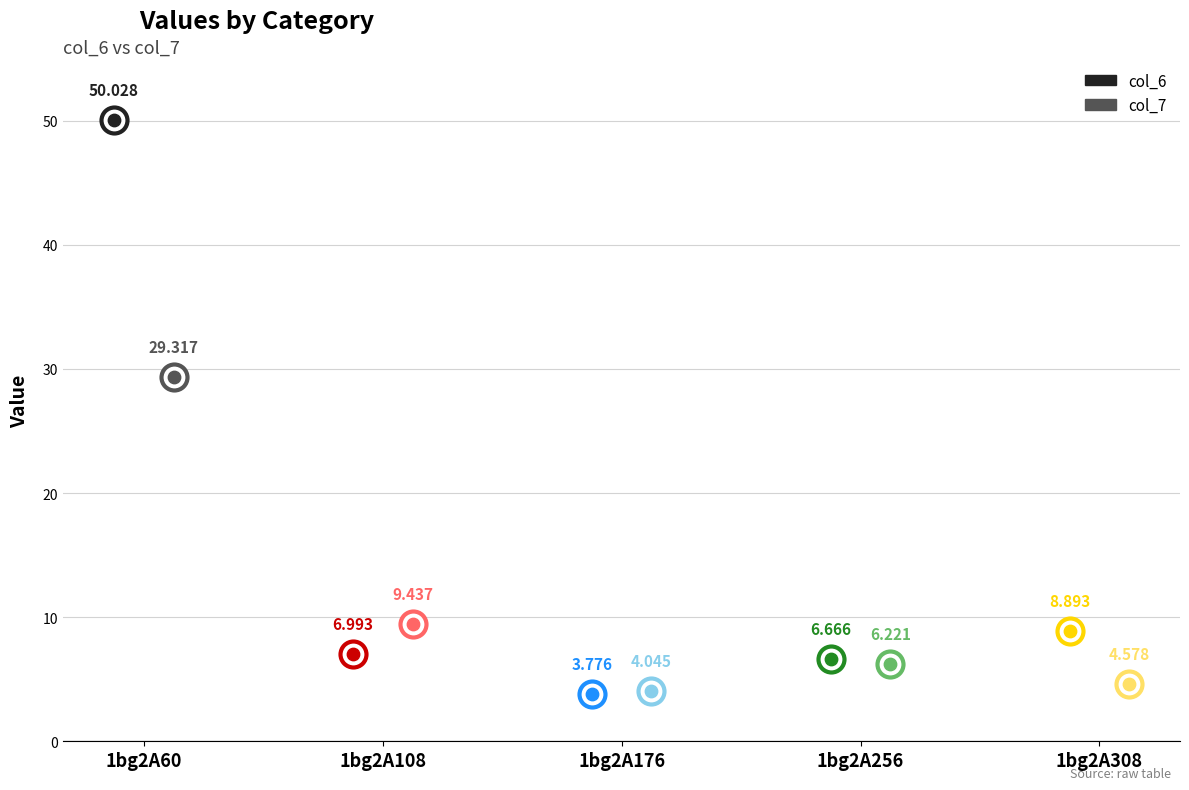

Is the value of col_7 at 1bg2A60 greater than the value of col_6 at 1bg2A108?

Yes